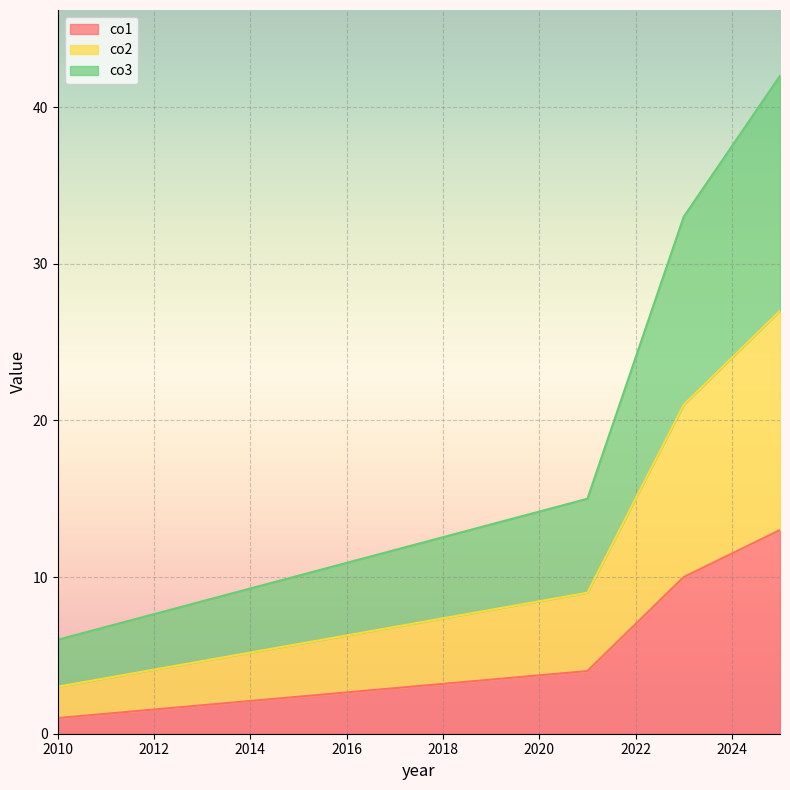

What is the minimum value shown in the chart?

1